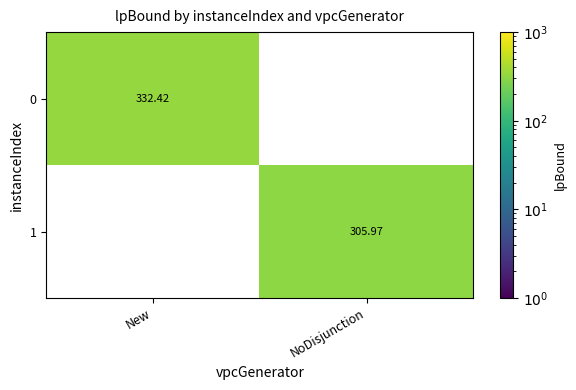

How many categories are shown in the chart?

2